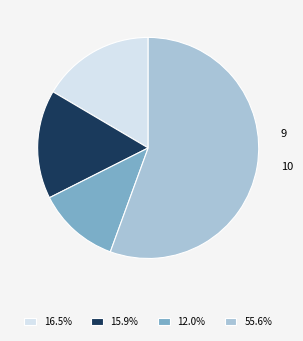

Do 15.9% and 12.0% together represent more than half of the pie?

No